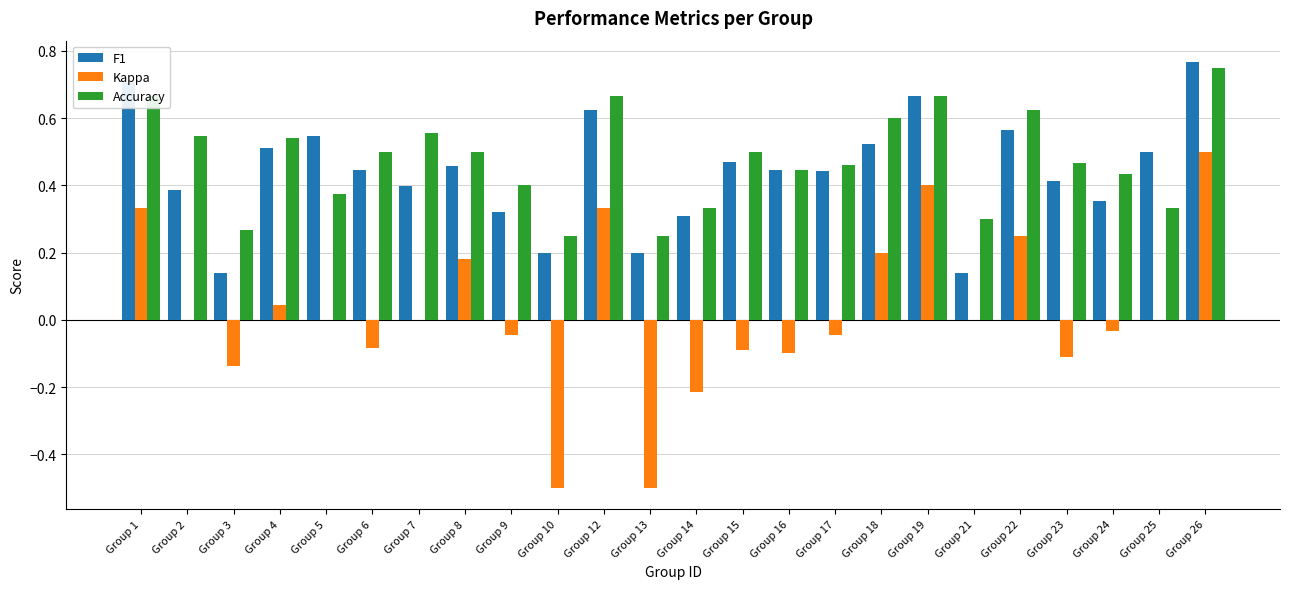

What is the sum of all Accuracy values?

11.4